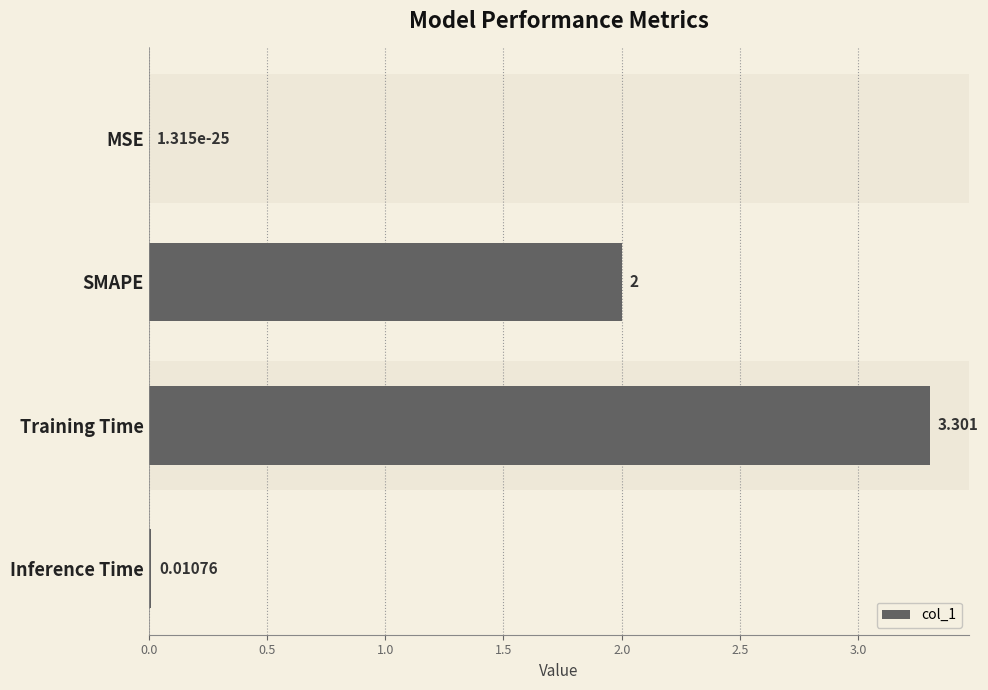

Which category has the highest value across all series?

Training Time